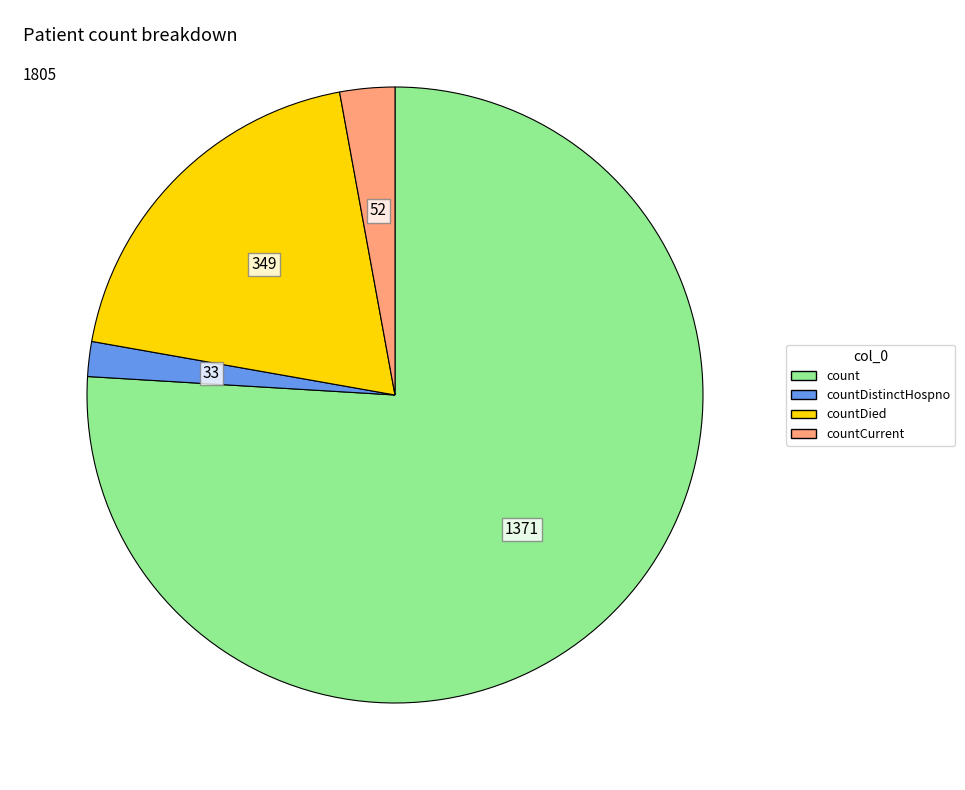

Is there a majority slice in this chart?

Yes